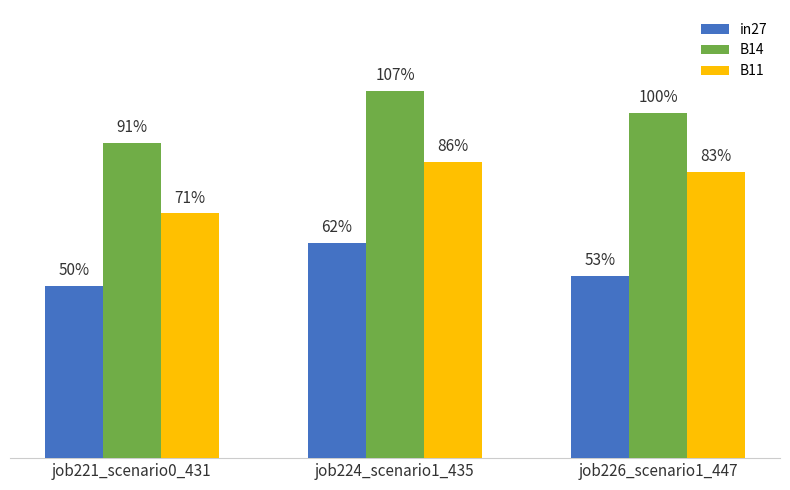

List the labels in order of B14 value, largest first.

job224_scenario1_435, job226_scenario1_447, job221_scenario0_431